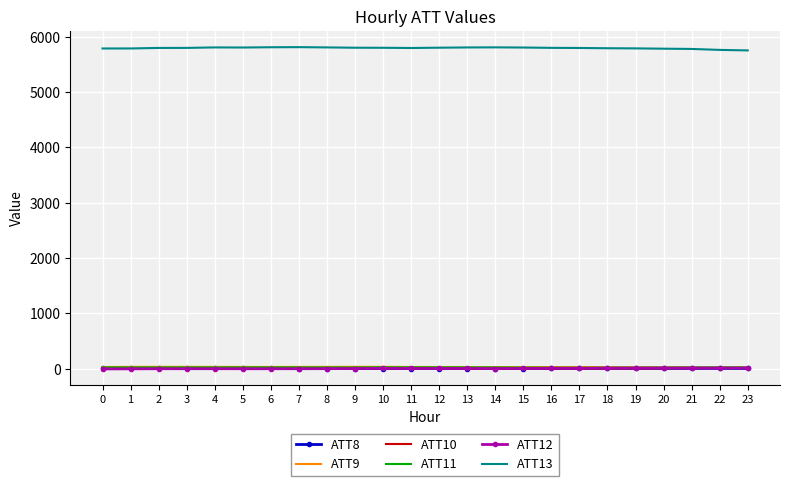

How many values in the ATT9 series exceed 32?

14